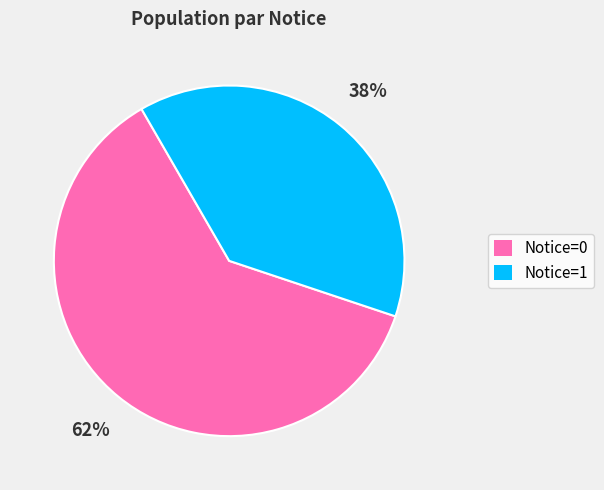

To the nearest percent, what percentage of the pie is Notice=0?

62%